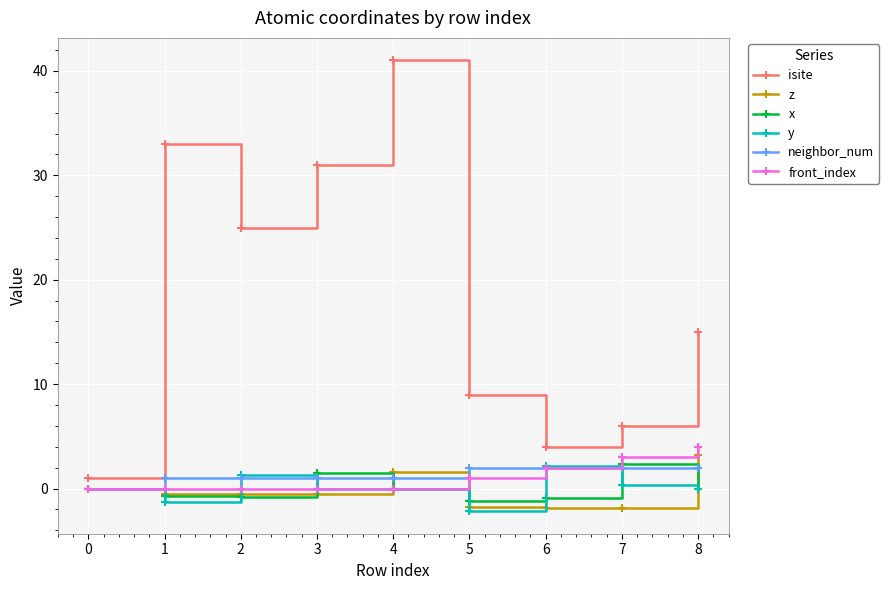

What is the value of the isite point at the 9th from the left?

15.0